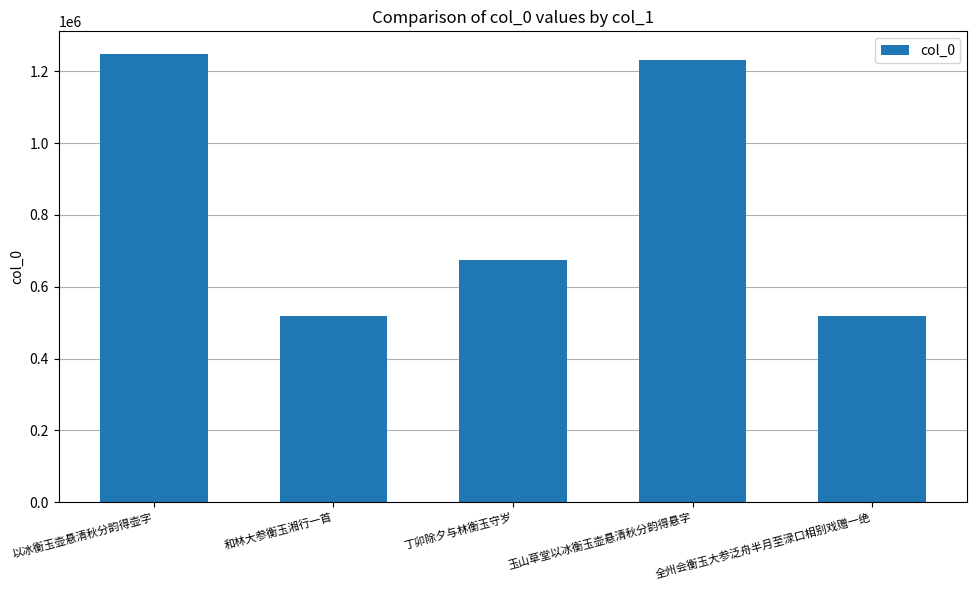

Are the bars grouped side by side (vs. stacked)?

No